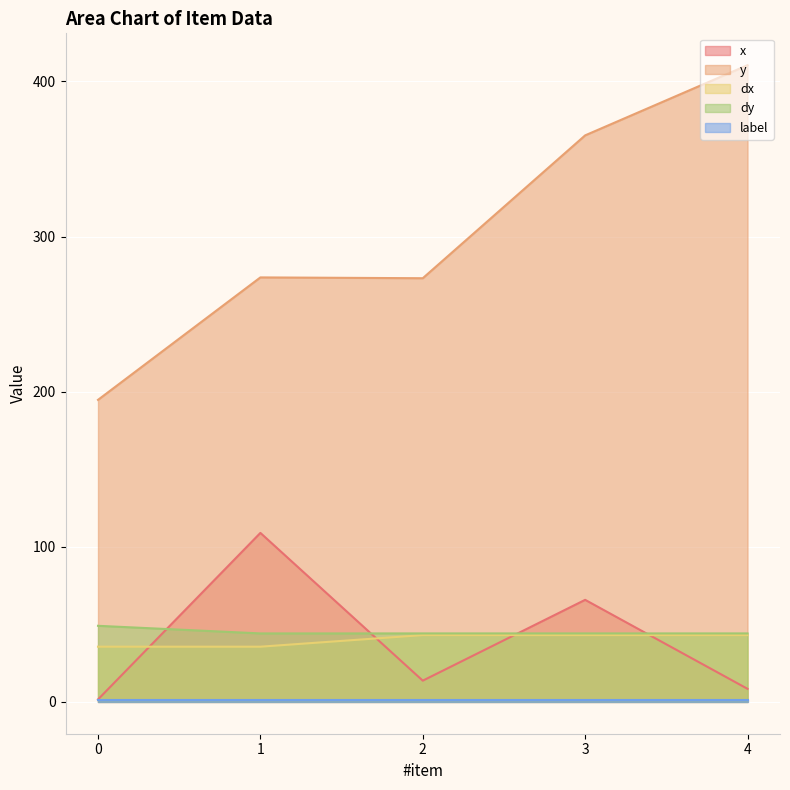

What is the minimum value shown in the chart?

1.0